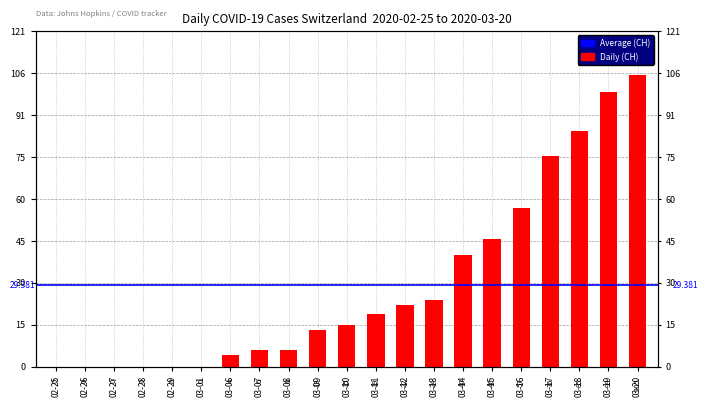

What is the maximum value shown in the chart?

105